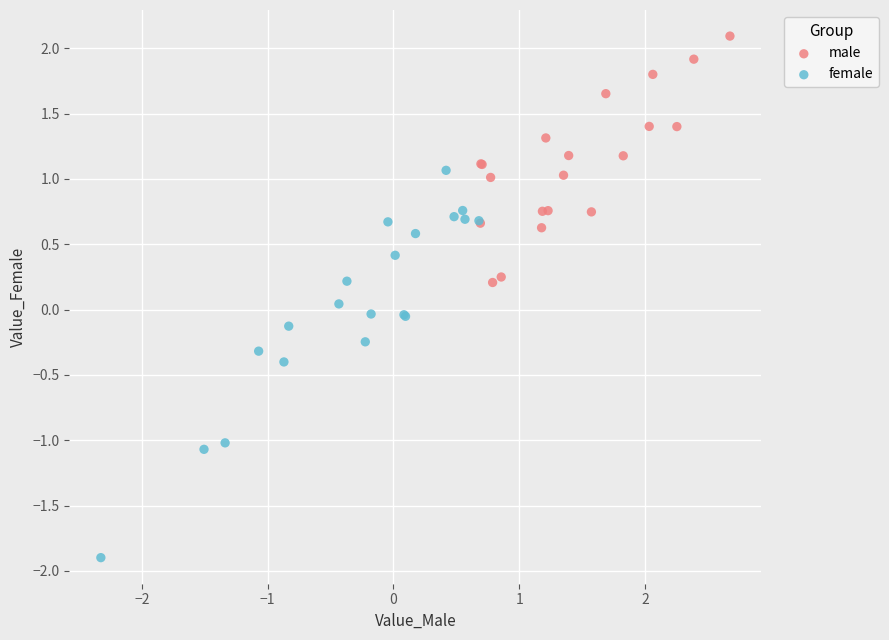

What are all the series names shown in the legend?

male, female